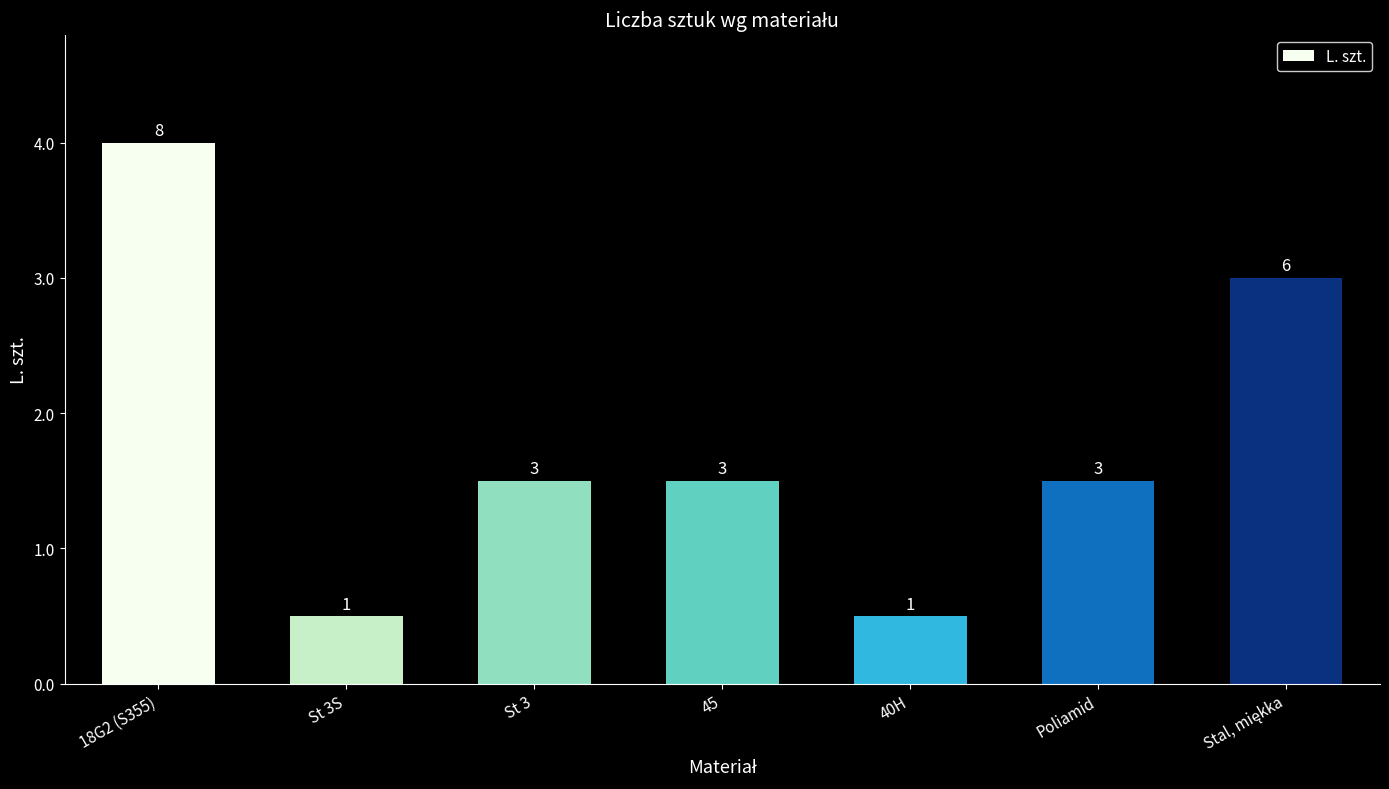

Which category has the highest value across all series?

18G2 (S355)